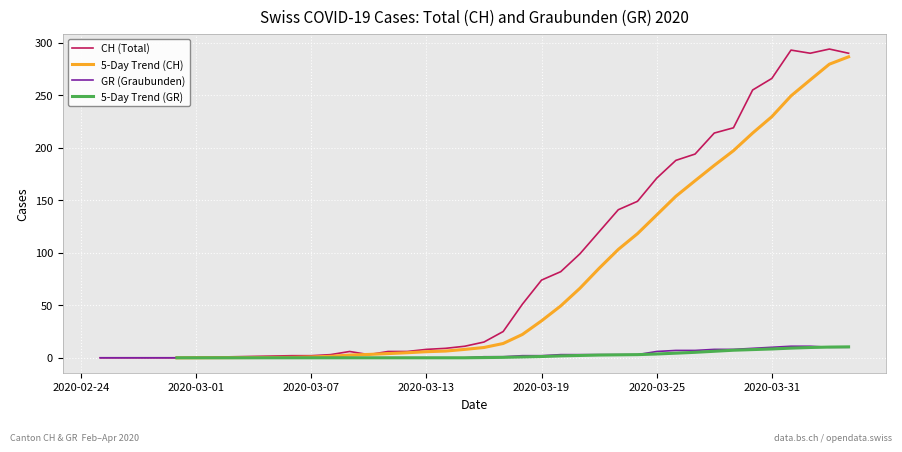

Is it true that CH (Total) equals 266 at 2020-03-31?

True